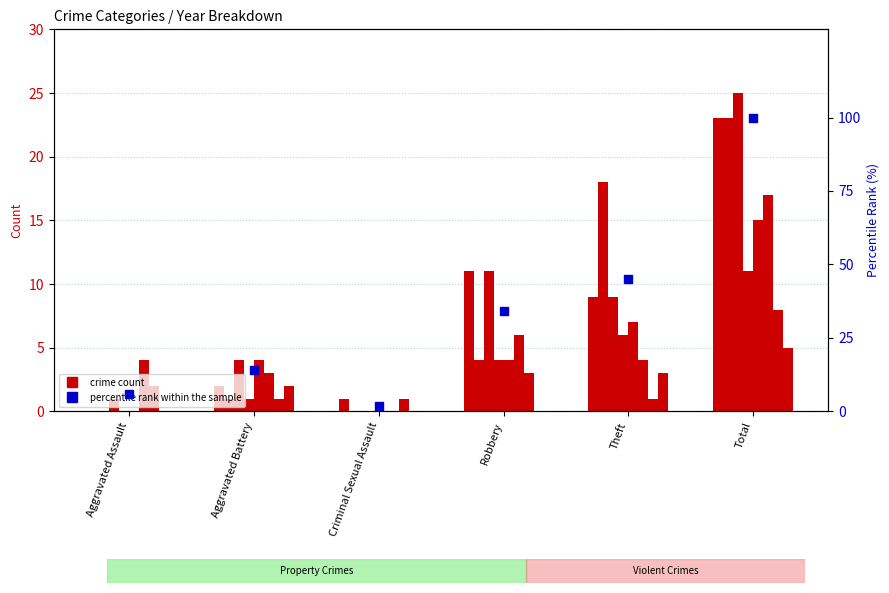

Which has a higher value, Robbery or Theft?

Theft